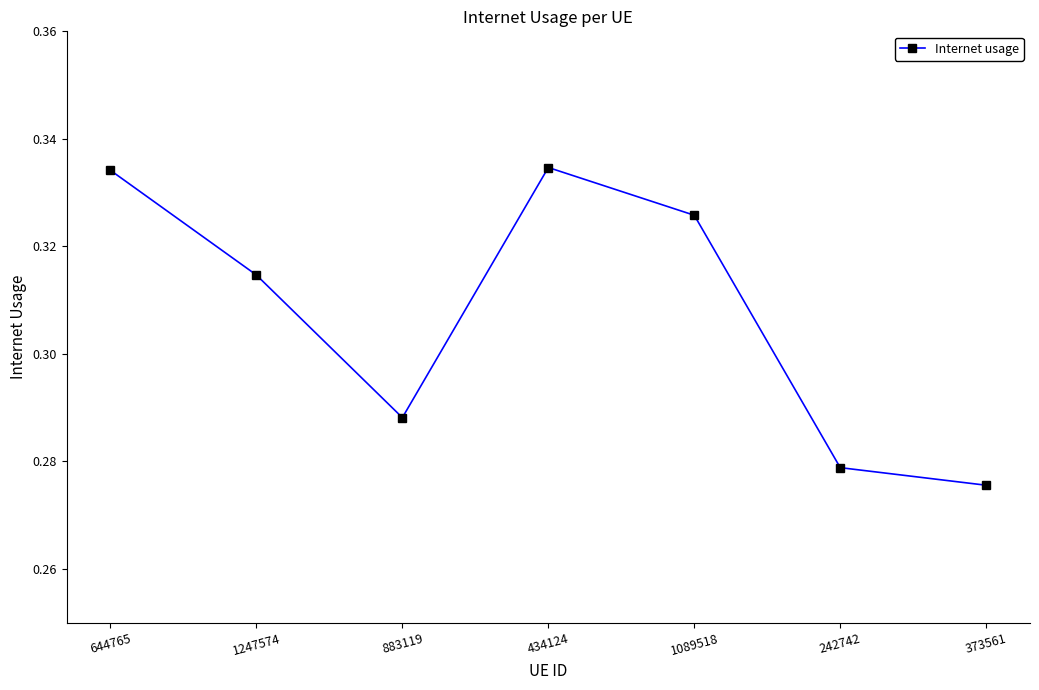

What is the sum of all values?

2.2